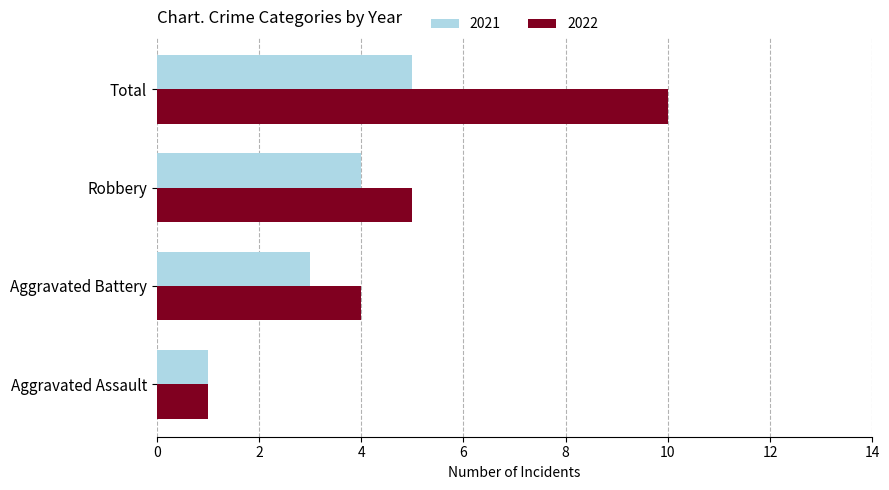

At how many categories does at least one series exceed 3?

3